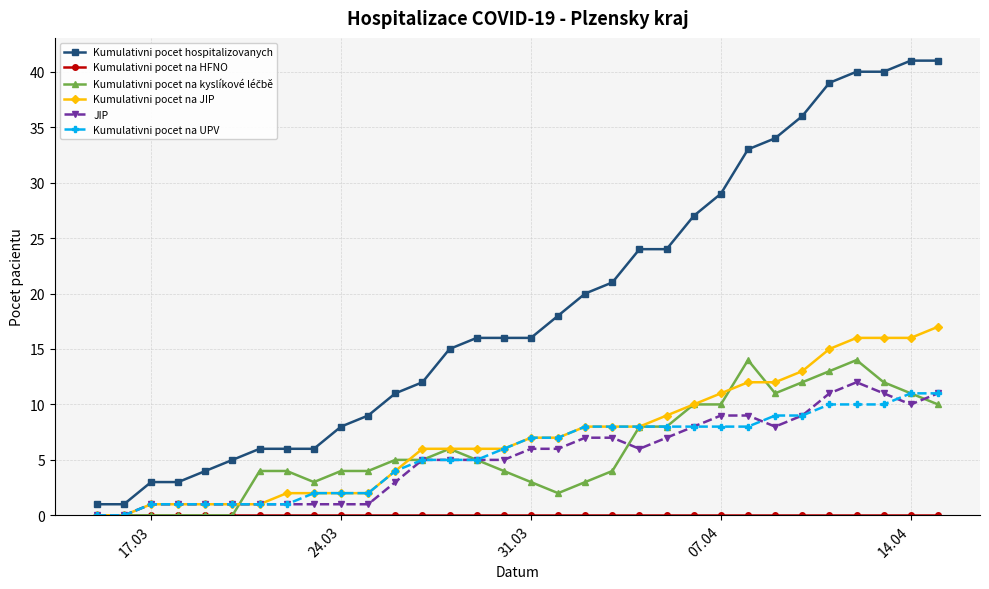

What is the value of the Kumulativni pocet na JIP point at the 22nd from the left?

9